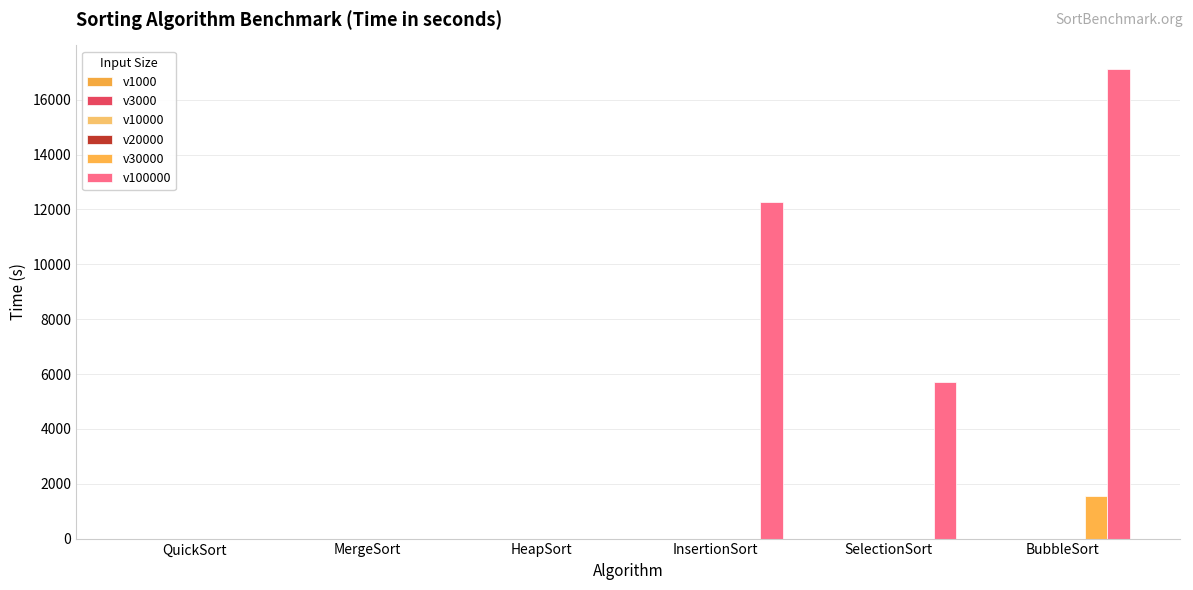

At which category is the sum across all series the highest?

BubbleSort